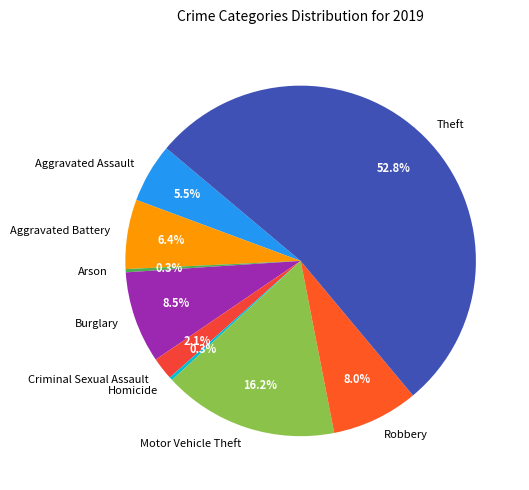

Is the sum of Aggravated Assault and Robbery greater than half?

No